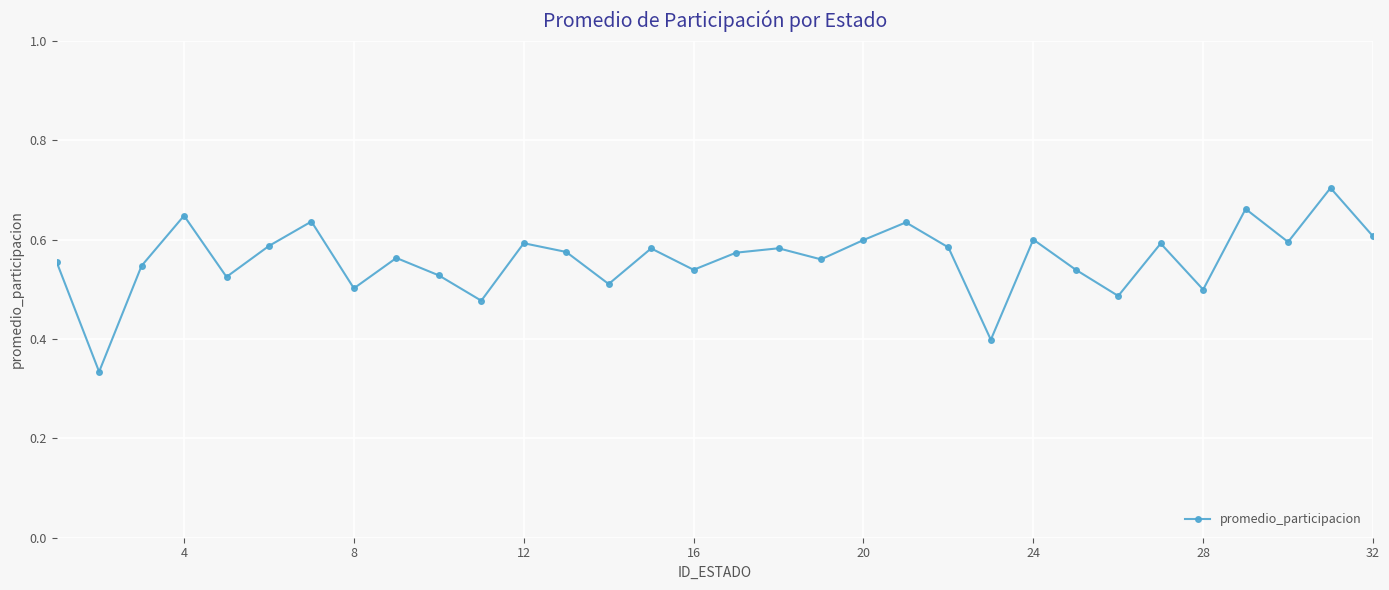

What is the difference between the maximum and minimum values?

0.4